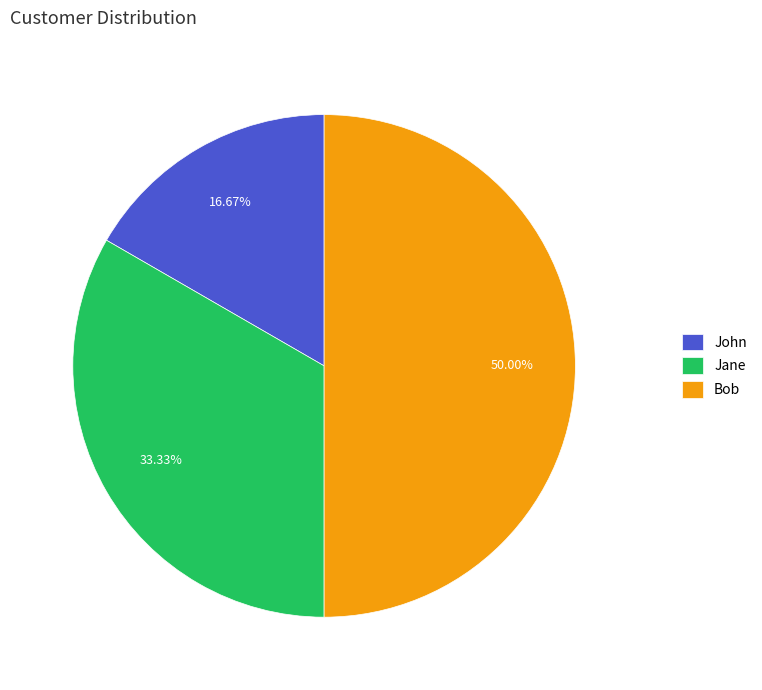

Which slice is the largest?

Bob